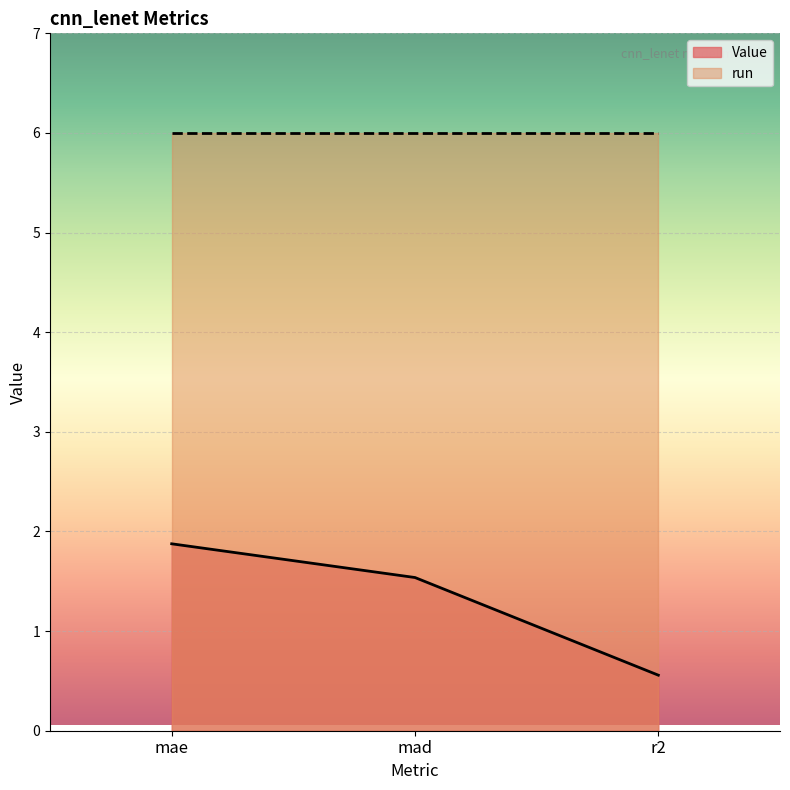

How many lines are shown in the chart?

2